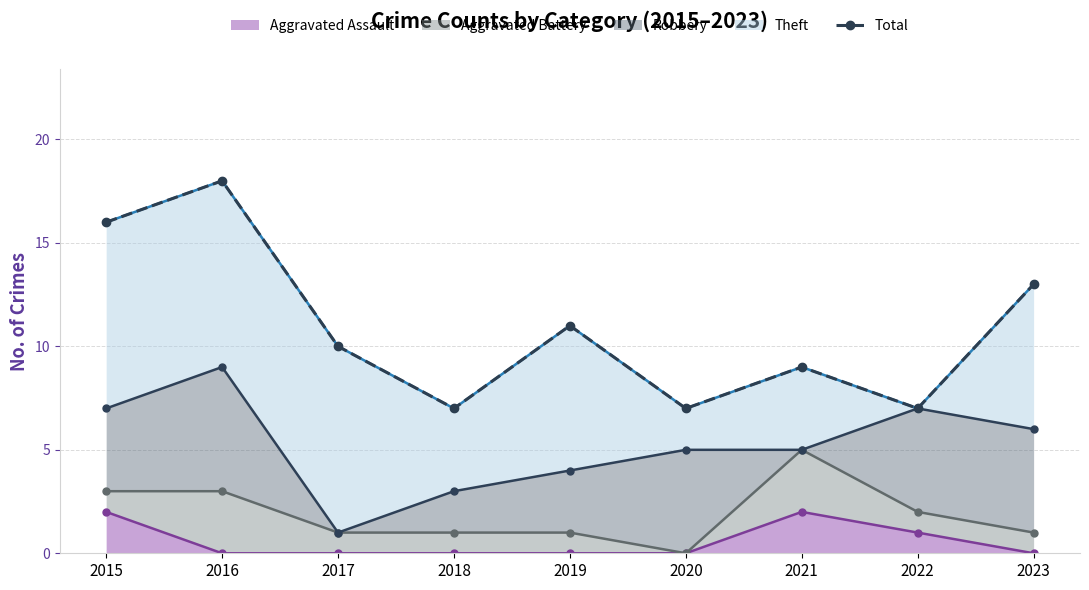

The chart shows a value of 7 at 2020. True or false?

True